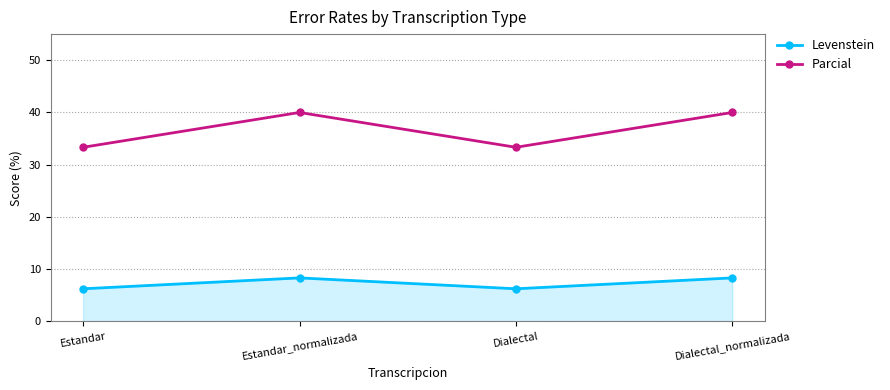

The Levenstein series shows 8.3 at Dialectal_normalizada. True or false?

True